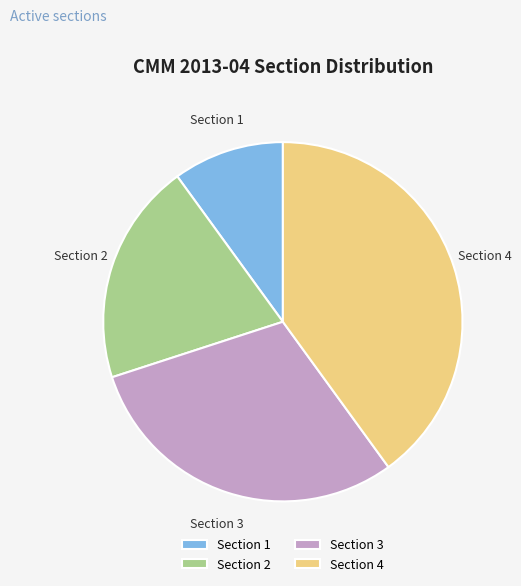

Rank the categories by value from highest to lowest.

Section 4, Section 3, Section 2, Section 1